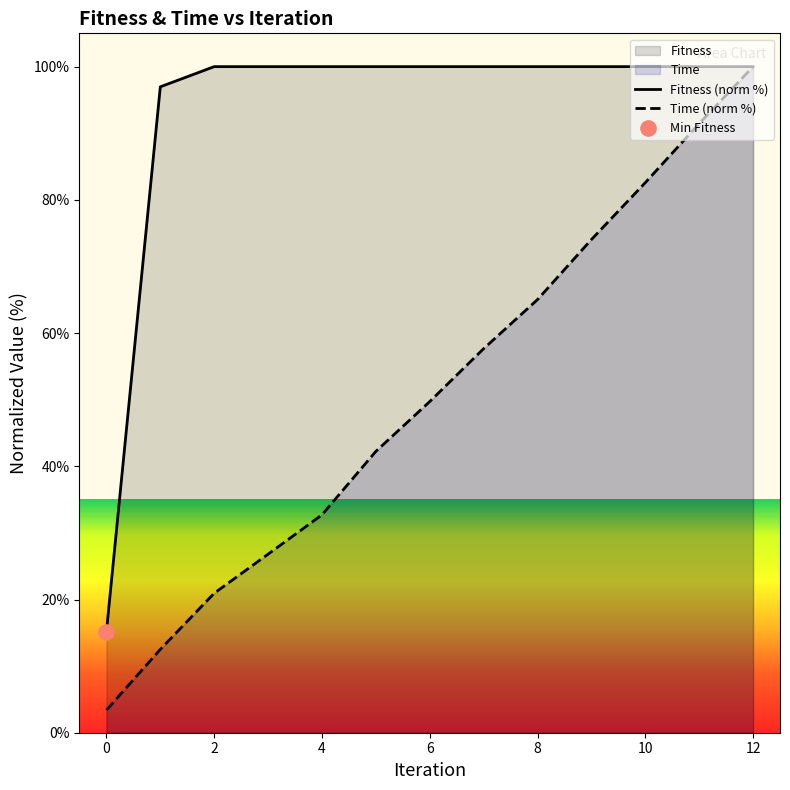

Which series has the largest total across all categories?

Fitness (norm %)